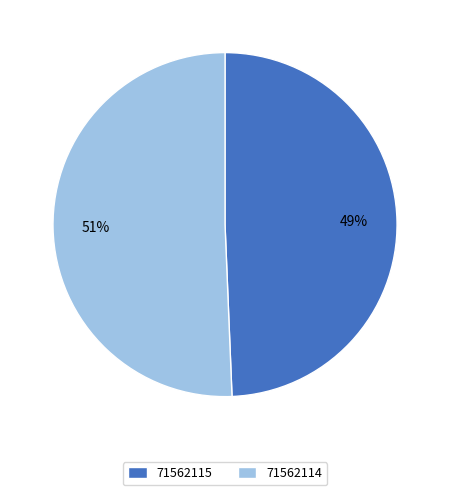

Is the sum of 71562114 and 71562115 greater than half?

Yes